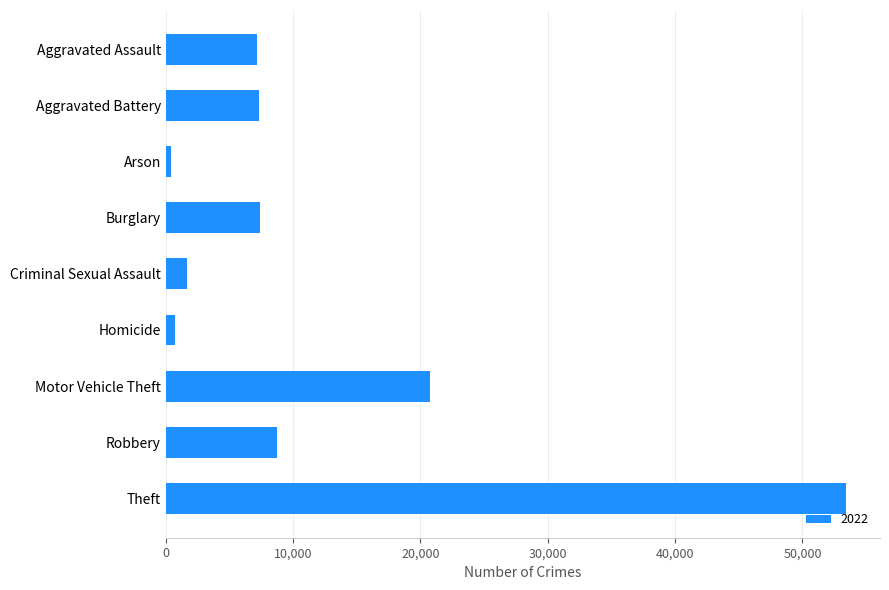

What is the label of the 8th bar from the top?

Robbery